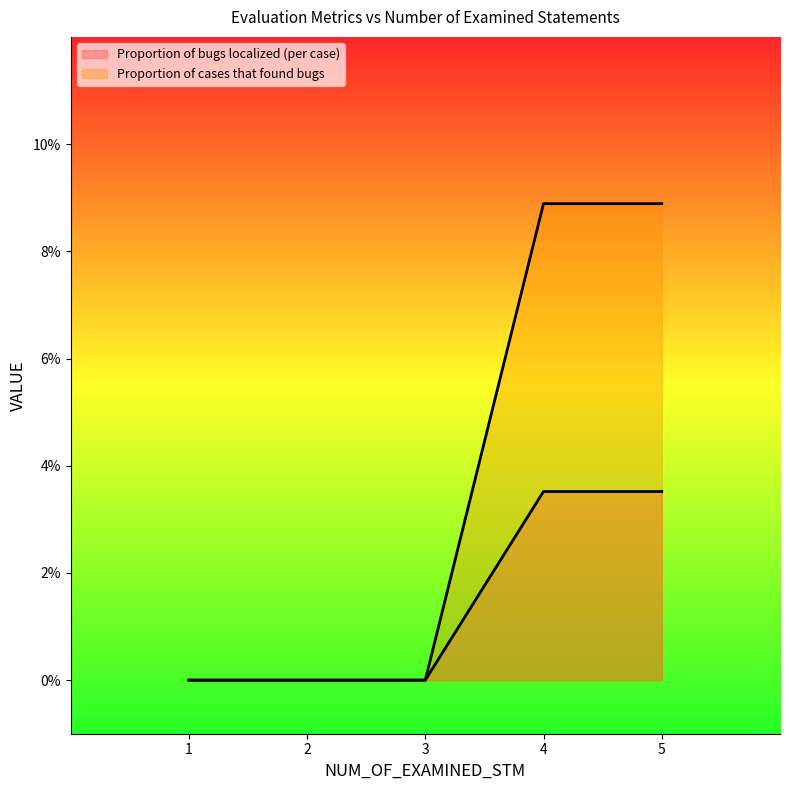

At how many categories does at least one series exceed 0?

2